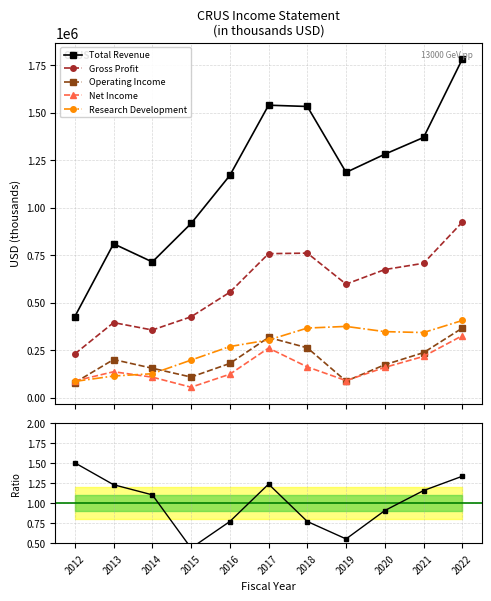

At how many categories does at least one series exceed 713972?

10